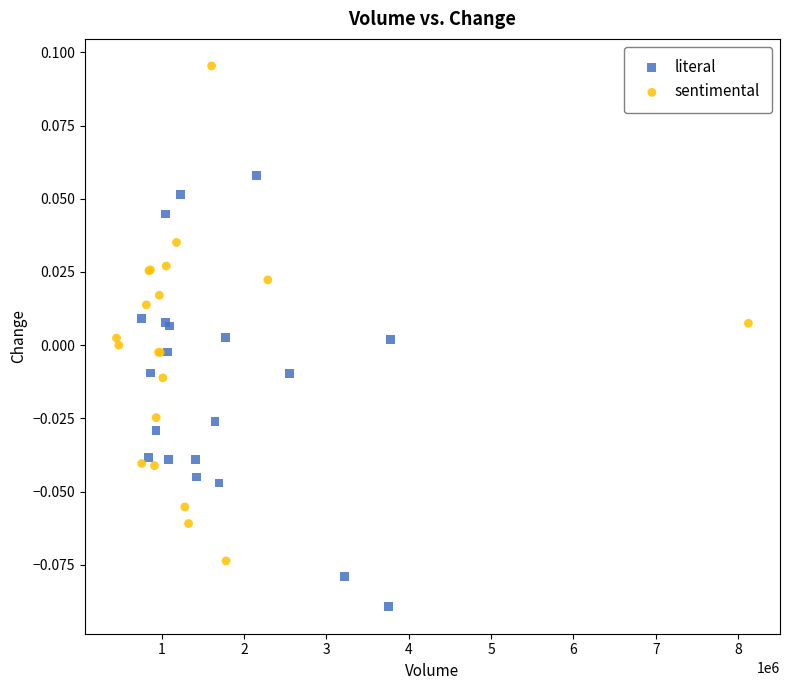

Which series contains the lowest Y value?

literal